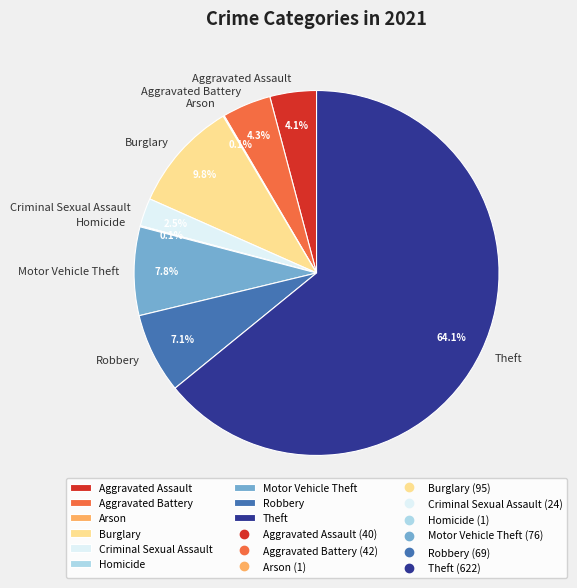

Does any single category account for the majority?

Yes